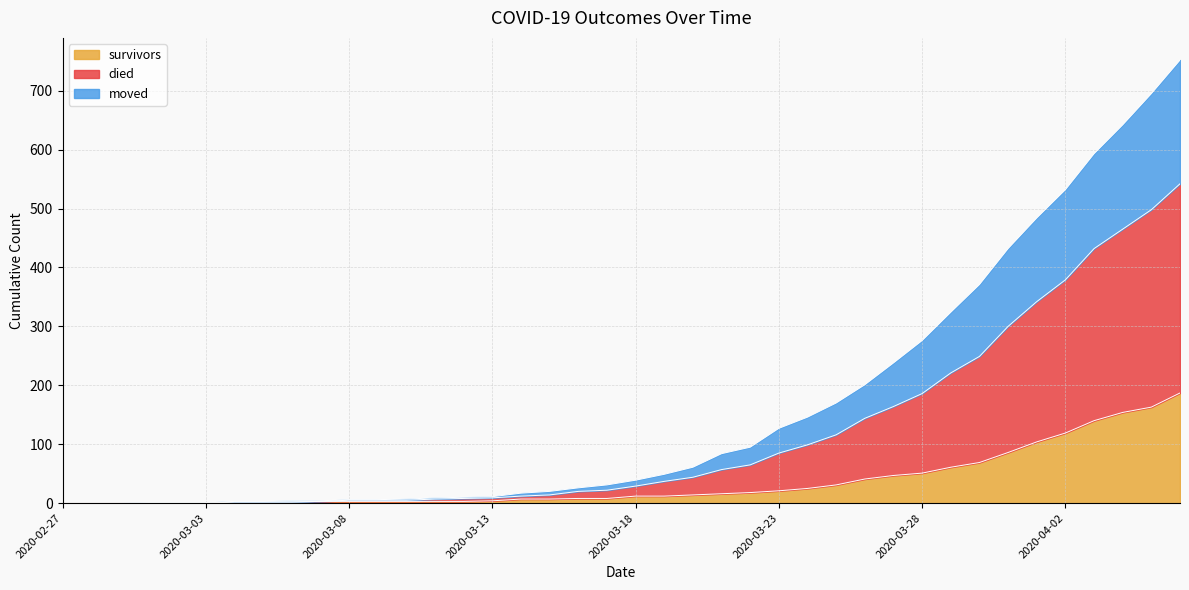

What is the maximum value for survivors?

187